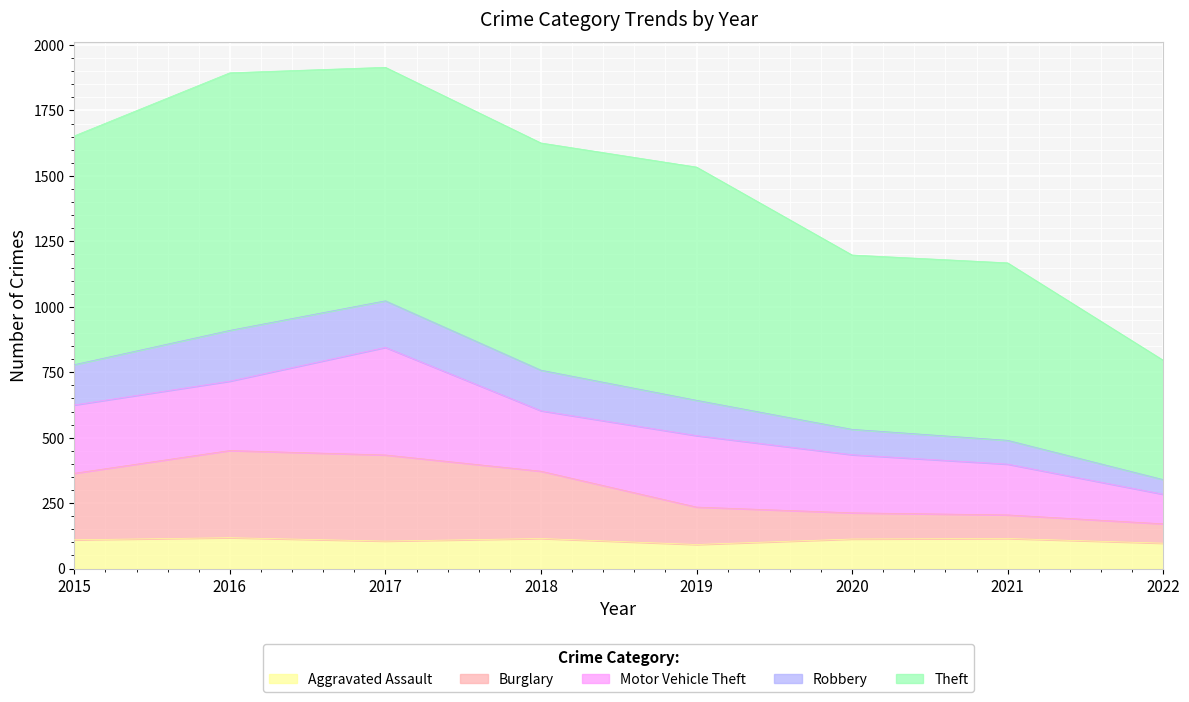

What is the total value across all series at 2021?

1168